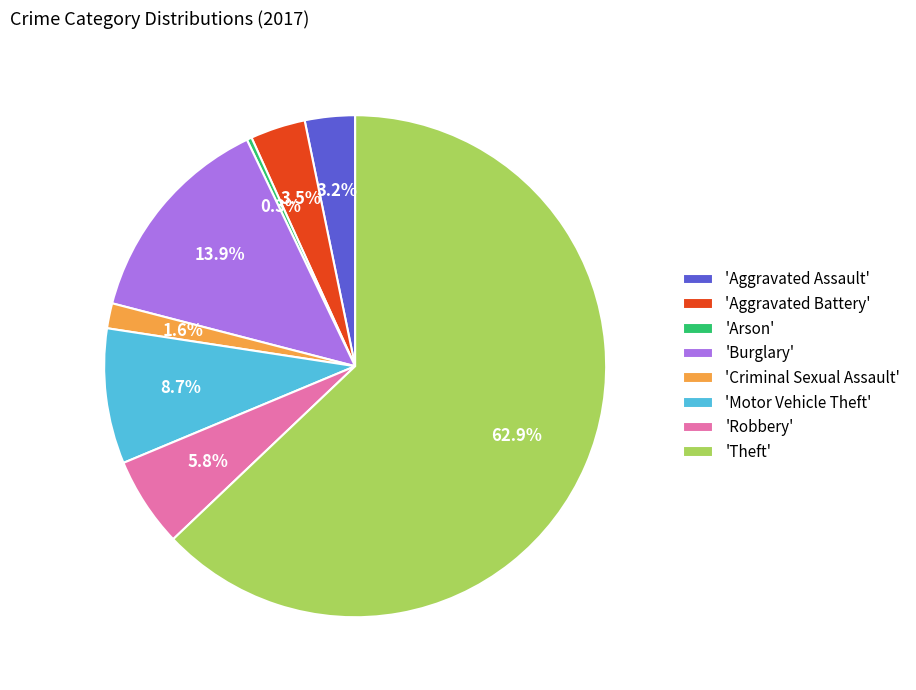

To the nearest percent, what is the difference between the largest and smallest slice percentages?

63%